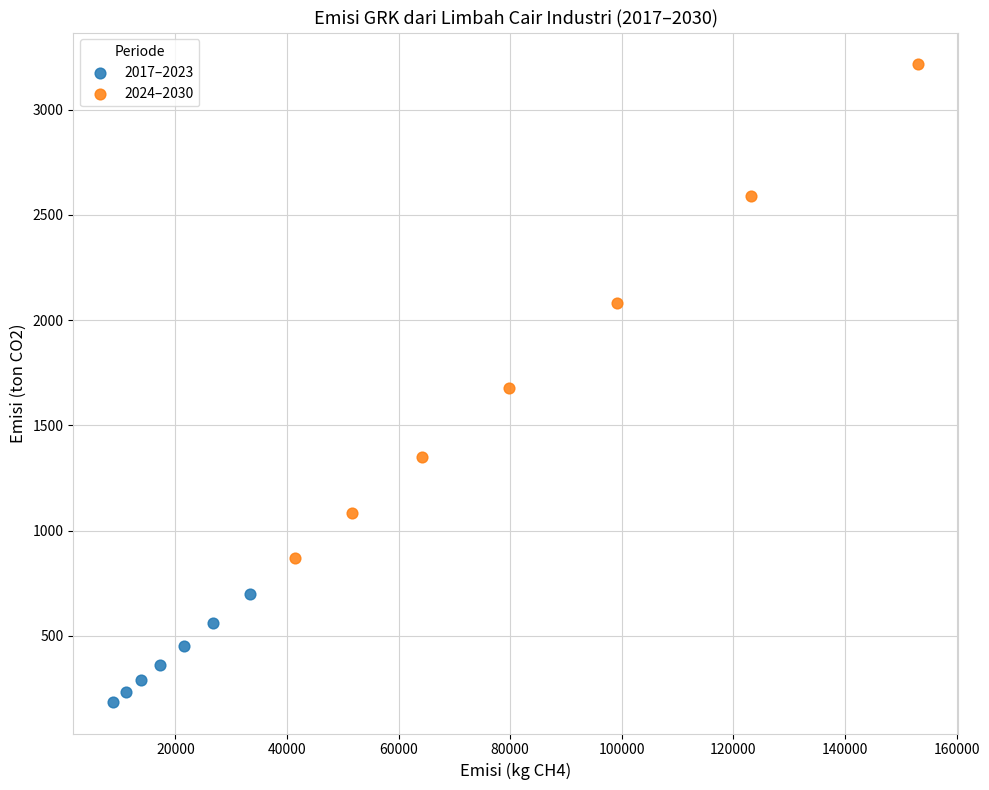

Which series reaches the minimum Y coordinate?

2017–2023